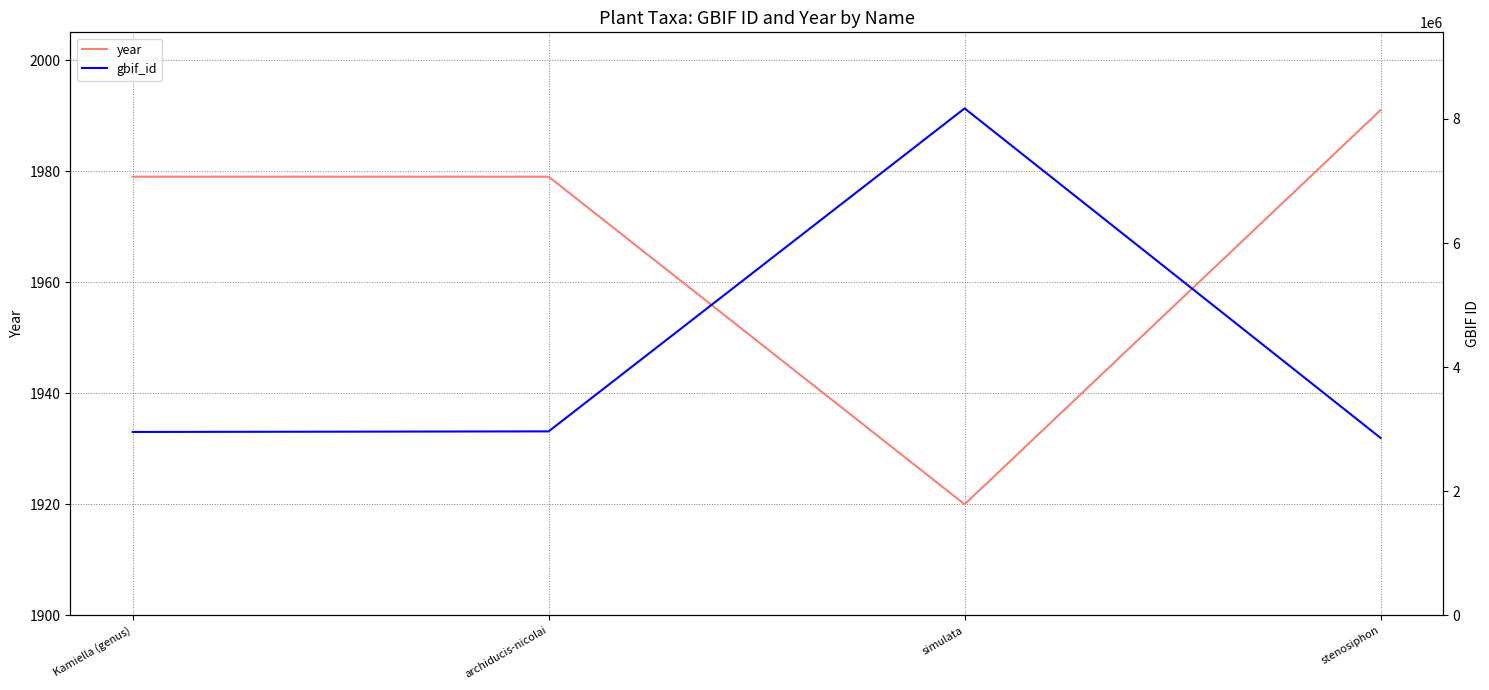

Reading left to right, extract all data points from this chart.

year: Kamiella (genus)=1979	archiducis-nicolai=1979	simulata=1920	stenosiphon=1991
gbif_id: Kamiella (genus)=2955839	archiducis-nicolai=2965220	simulata=8170701	stenosiphon=2859397